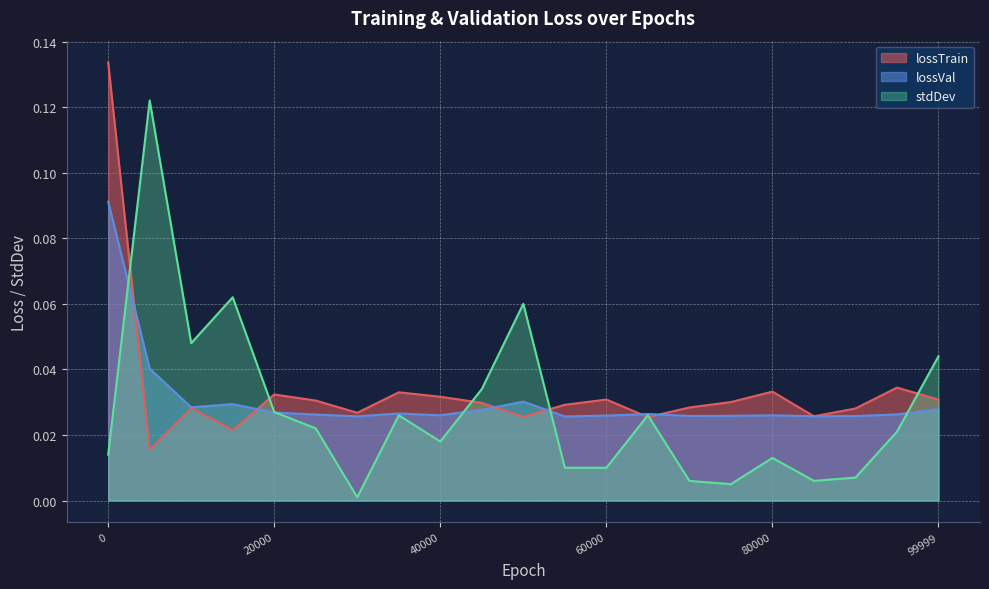

How many intersections are there between lossVal and lossTrain?

8